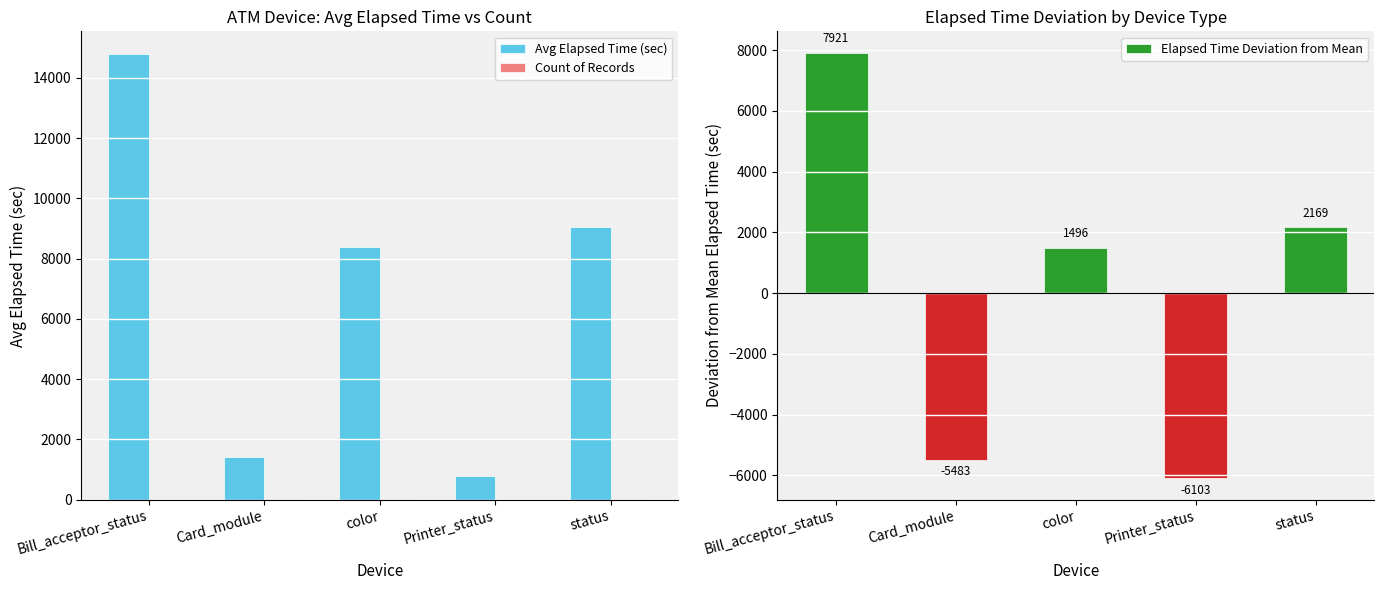

At which label does Count of Records first exceed 7?

color